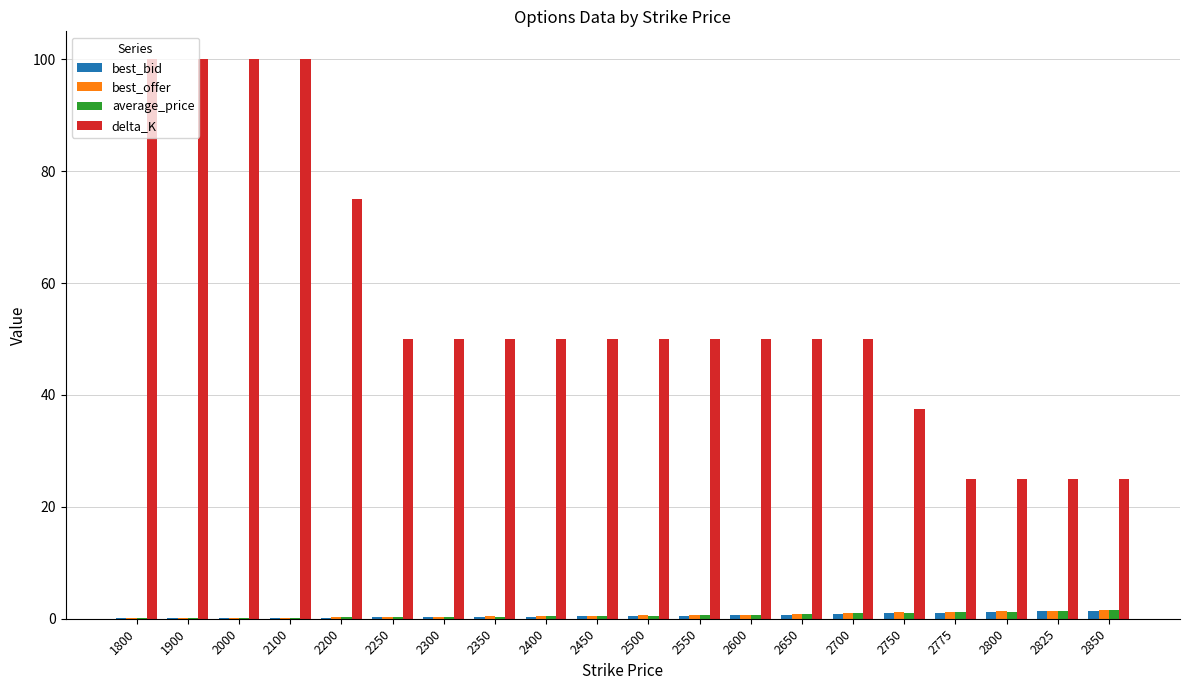

What is the average value of the best_offer series?

0.7